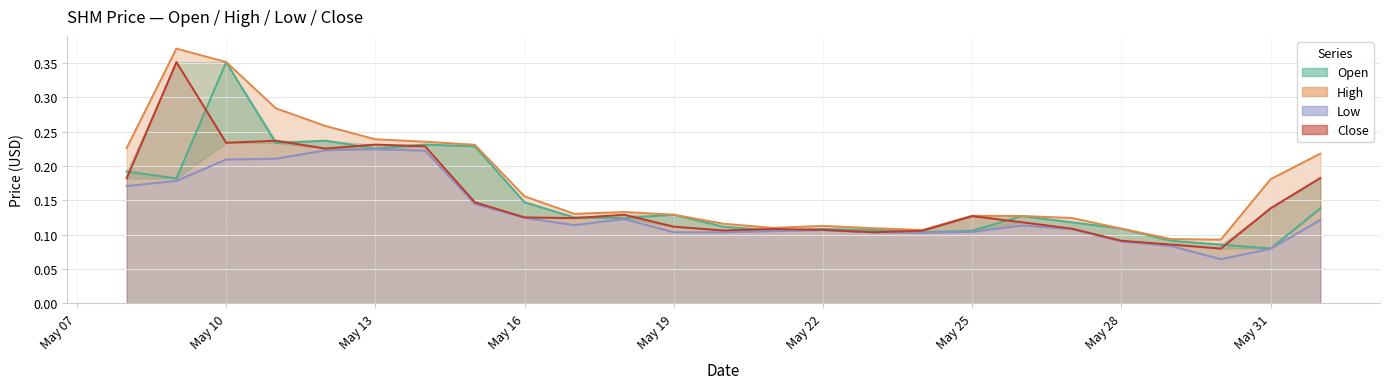

Which series has the widest spread of values?

High